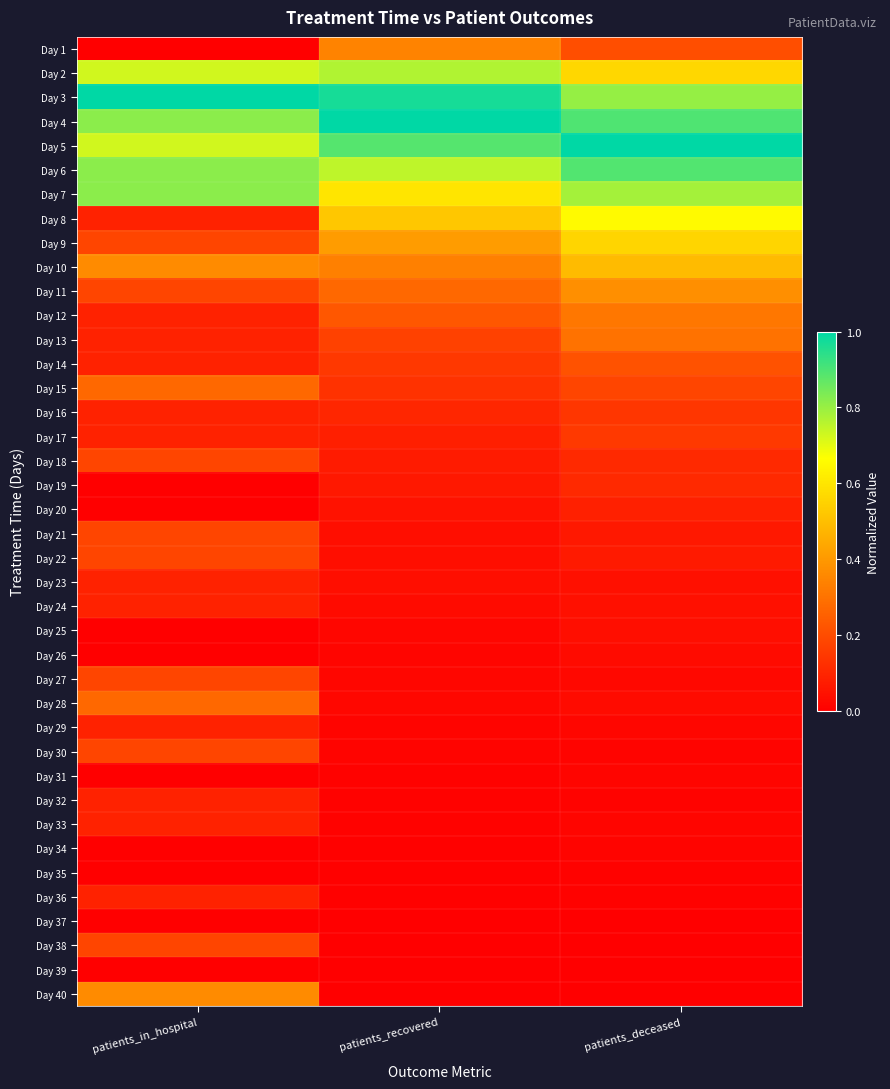

Reading right to left, extract all data points from this chart.

Day 1: patients_deceased=0.2	patients_recovered=0.3	patients_in_hospital=0.0
Day 2: patients_deceased=0.6	patients_recovered=0.8	patients_in_hospital=0.7
Day 3: patients_deceased=0.8	patients_recovered=1.0	patients_in_hospital=1.0
Day 4: patients_deceased=0.9	patients_recovered=1.0	patients_in_hospital=0.8
Day 5: patients_deceased=1.0	patients_recovered=0.9	patients_in_hospital=0.7
Day 6: patients_deceased=0.9	patients_recovered=0.8	patients_in_hospital=0.8
Day 7: patients_deceased=0.8	patients_recovered=0.6	patients_in_hospital=0.8
Day 8: patients_deceased=0.7	patients_recovered=0.5	patients_in_hospital=0.1
Day 9: patients_deceased=0.6	patients_recovered=0.4	patients_in_hospital=0.2
Day 10: patients_deceased=0.5	patients_recovered=0.3	patients_in_hospital=0.4
Day 11: patients_deceased=0.4	patients_recovered=0.3	patients_in_hospital=0.2
Day 12: patients_deceased=0.3	patients_recovered=0.2	patients_in_hospital=0.1
Day 13: patients_deceased=0.3	patients_recovered=0.2	patients_in_hospital=0.1
Day 14: patients_deceased=0.2	patients_recovered=0.1	patients_in_hospital=0.1
Day 15: patients_deceased=0.2	patients_recovered=0.1	patients_in_hospital=0.3
Day 16: patients_deceased=0.1	patients_recovered=0.1	patients_in_hospital=0.1
Day 17: patients_deceased=0.2	patients_recovered=0.1	patients_in_hospital=0.1
Day 18: patients_deceased=0.1	patients_recovered=0.1	patients_in_hospital=0.2
Day 19: patients_deceased=0.1	patients_recovered=0.1	patients_in_hospital=0.0
Day 20: patients_deceased=0.1	patients_recovered=0.0	patients_in_hospital=0.0
Day 21: patients_deceased=0.1	patients_recovered=0.0	patients_in_hospital=0.2
Day 22: patients_deceased=0.1	patients_recovered=0.0	patients_in_hospital=0.2
Day 23: patients_deceased=0.0	patients_recovered=0.0	patients_in_hospital=0.1
Day 24: patients_deceased=0.0	patients_recovered=0.0	patients_in_hospital=0.1
Day 25: patients_deceased=0.0	patients_recovered=0.0	patients_in_hospital=0.0
Day 26: patients_deceased=0.0	patients_recovered=0.0	patients_in_hospital=0.0
Day 27: patients_deceased=0.0	patients_recovered=0.0	patients_in_hospital=0.2
Day 28: patients_deceased=0.0	patients_recovered=0.0	patients_in_hospital=0.3
Day 29: patients_deceased=0.0	patients_recovered=0.0	patients_in_hospital=0.1
Day 30: patients_deceased=0.0	patients_recovered=0.0	patients_in_hospital=0.2
Day 31: patients_deceased=0.0	patients_recovered=0.0	patients_in_hospital=0.0
Day 32: patients_deceased=0.0	patients_recovered=0.0	patients_in_hospital=0.1
Day 33: patients_deceased=0.0	patients_recovered=0.0	patients_in_hospital=0.1
Day 34: patients_deceased=0.0	patients_recovered=0.0	patients_in_hospital=0.0
Day 35: patients_deceased=0.0	patients_recovered=0.0	patients_in_hospital=0.0
Day 36: patients_deceased=0.0	patients_recovered=0.0	patients_in_hospital=0.1
Day 37: patients_deceased=0.0	patients_recovered=0.0	patients_in_hospital=0.0
Day 38: patients_deceased=0.0	patients_recovered=0.0	patients_in_hospital=0.2
Day 39: patients_deceased=0.0	patients_recovered=0.0	patients_in_hospital=0.0
Day 40: patients_deceased=0.0	patients_recovered=0.0	patients_in_hospital=0.4